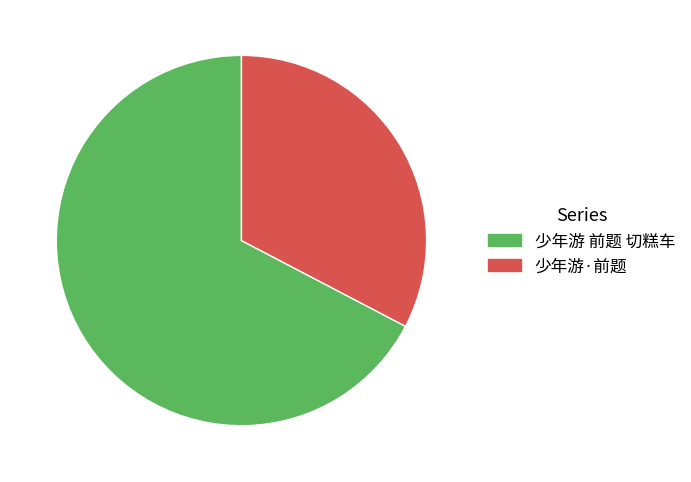

Is there any slice that represents more than half of the pie?

Yes